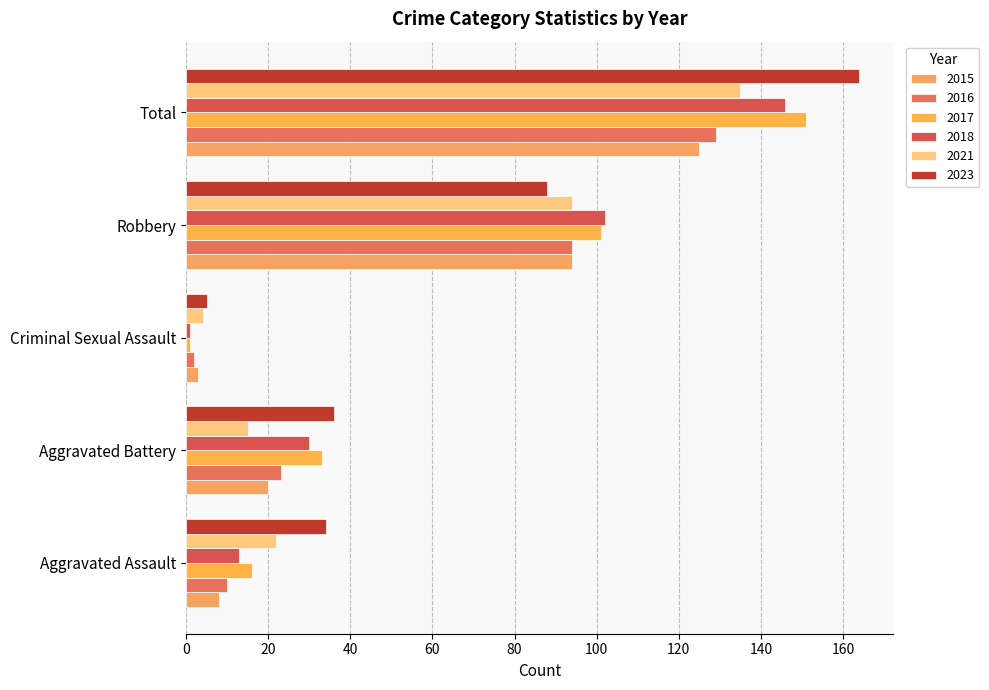

At which label does 2023 first exceed 36?

Robbery